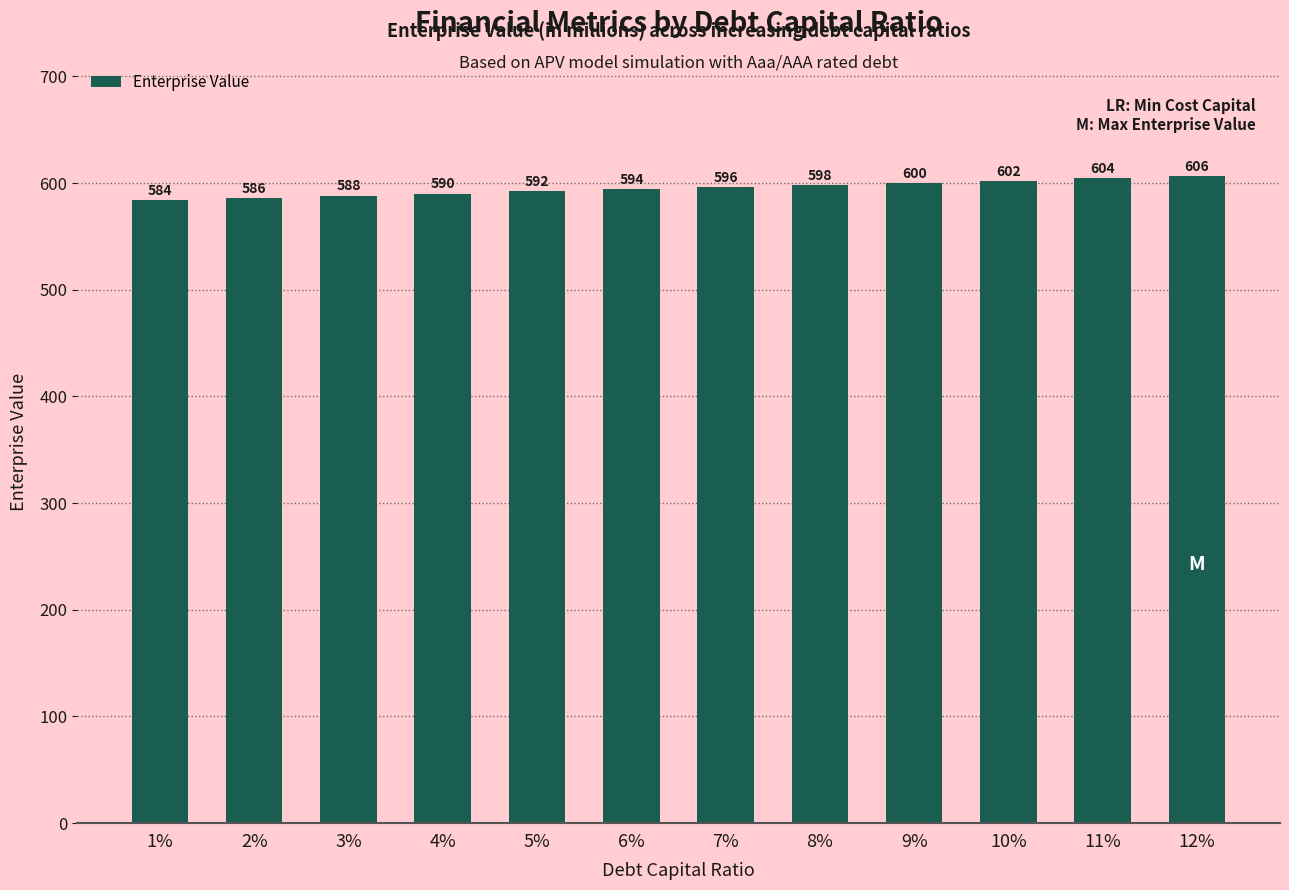

Where is the data nearest to the value 595?

6%